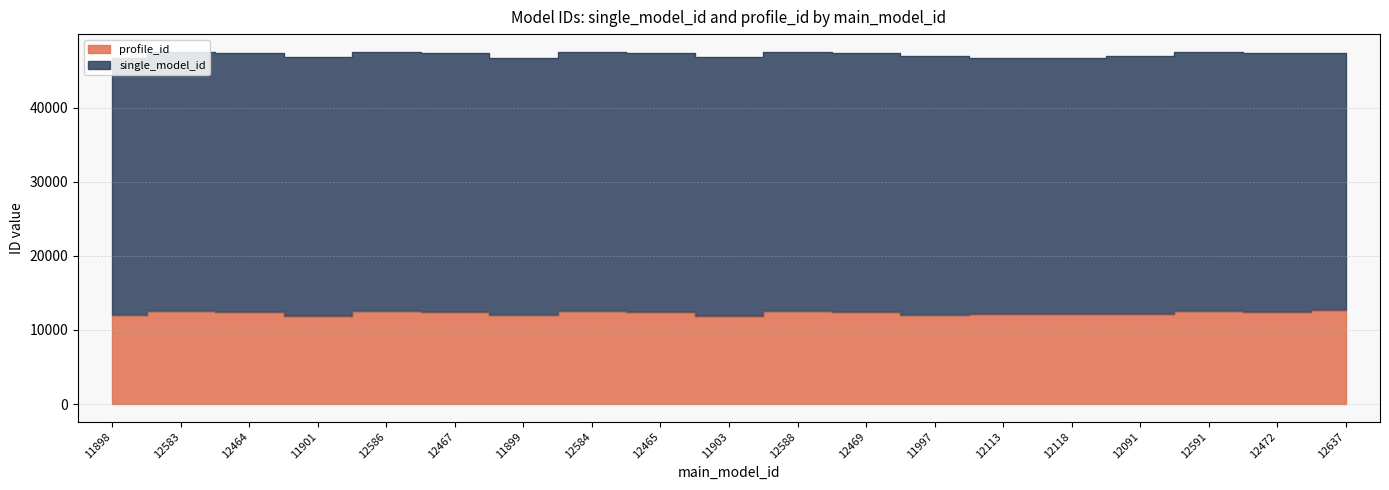

Is it true that single_model_id equals 12874 at 11898?

False